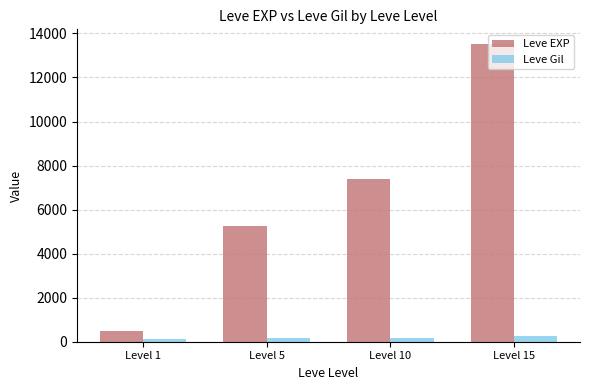

Rank the series by their average value, from highest to lowest.

Leve EXP, Leve Gil